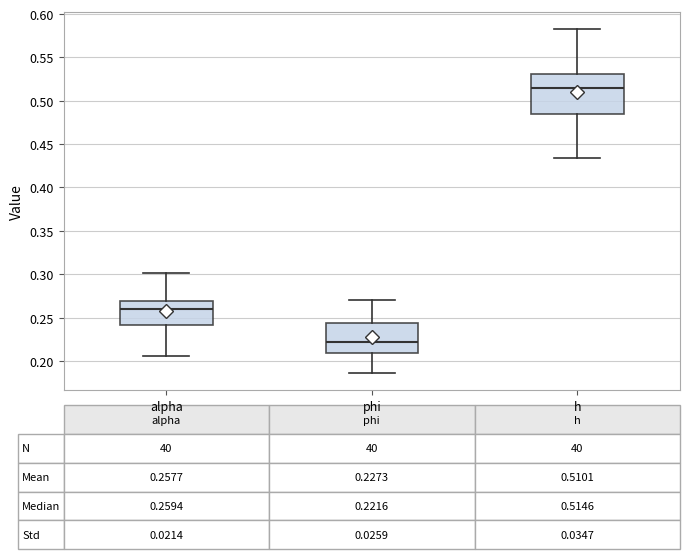

Comparing the boxes themselves (not the whiskers), which one is the tallest?

h